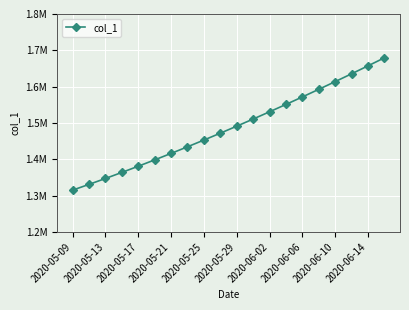

Does the chart have visible grid lines?

Yes